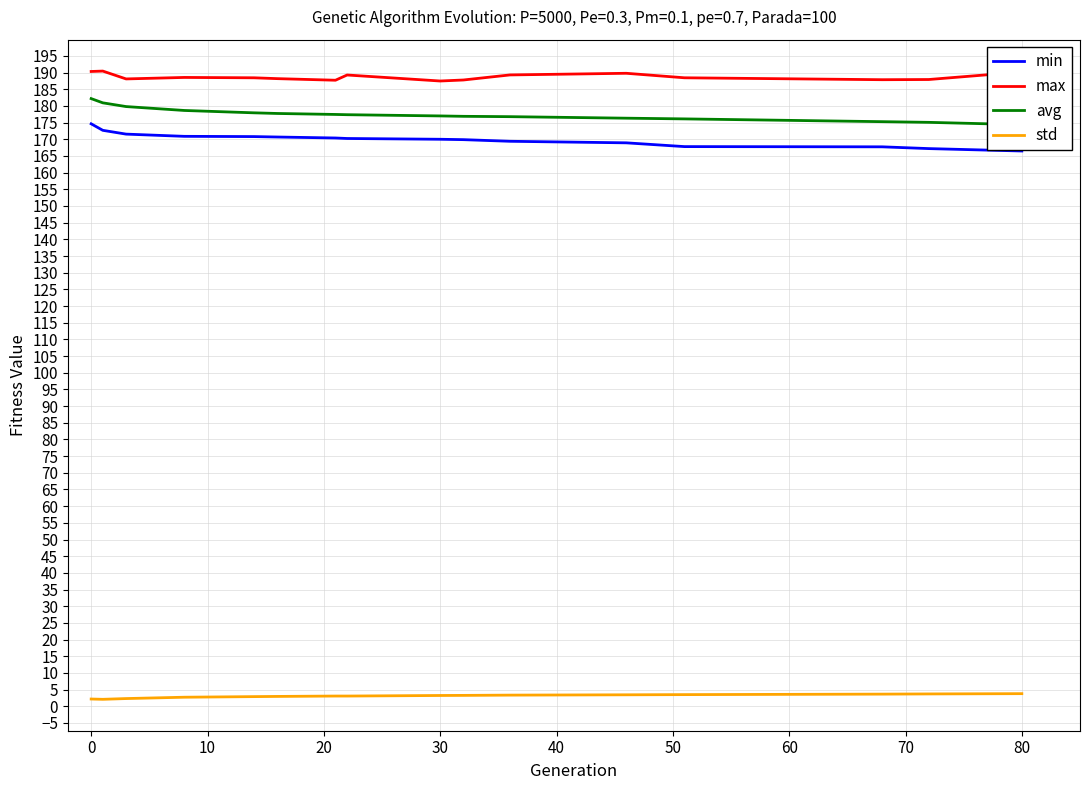

What is the minimum value for min?

166.5